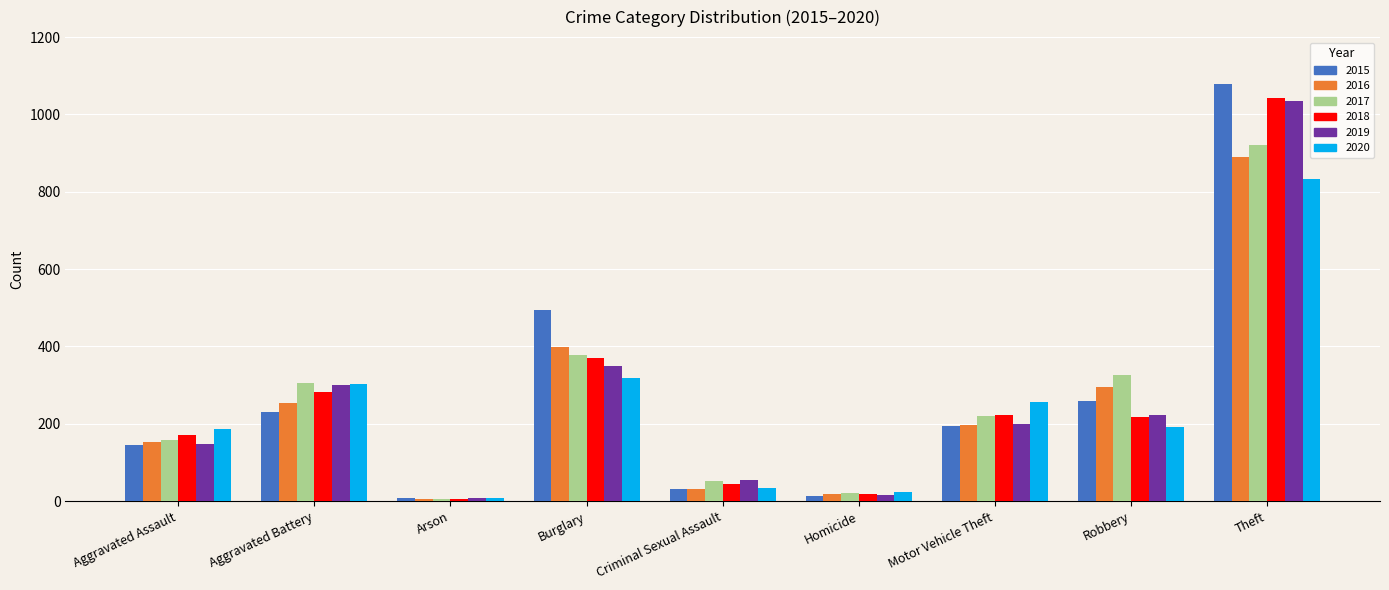

Which series has the largest range (max minus min)?

2015